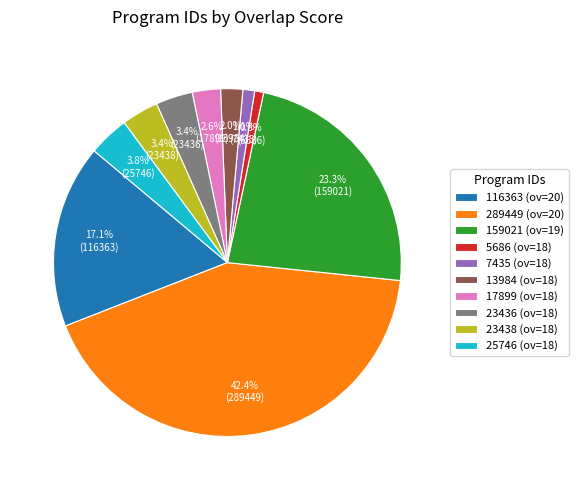

Which category has the biggest portion of the pie?

289449 (ov=20)